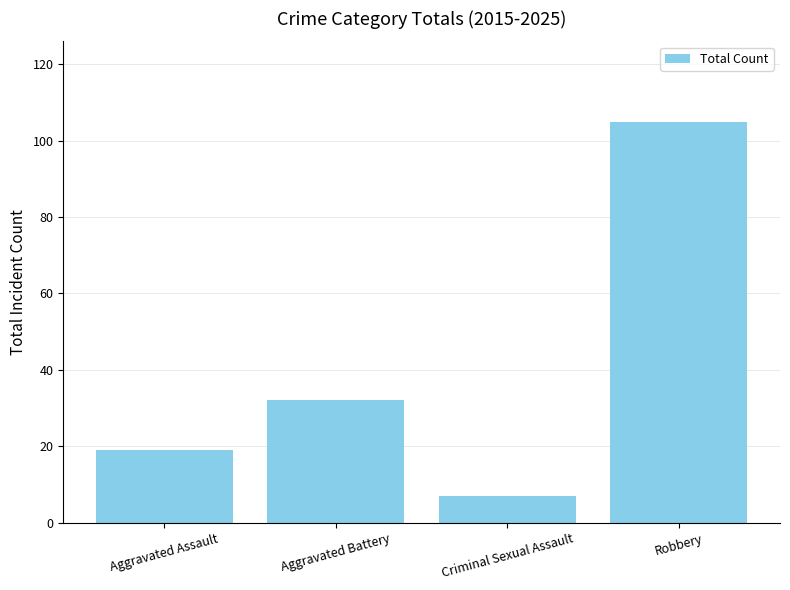

What is the maximum value shown in the chart?

105